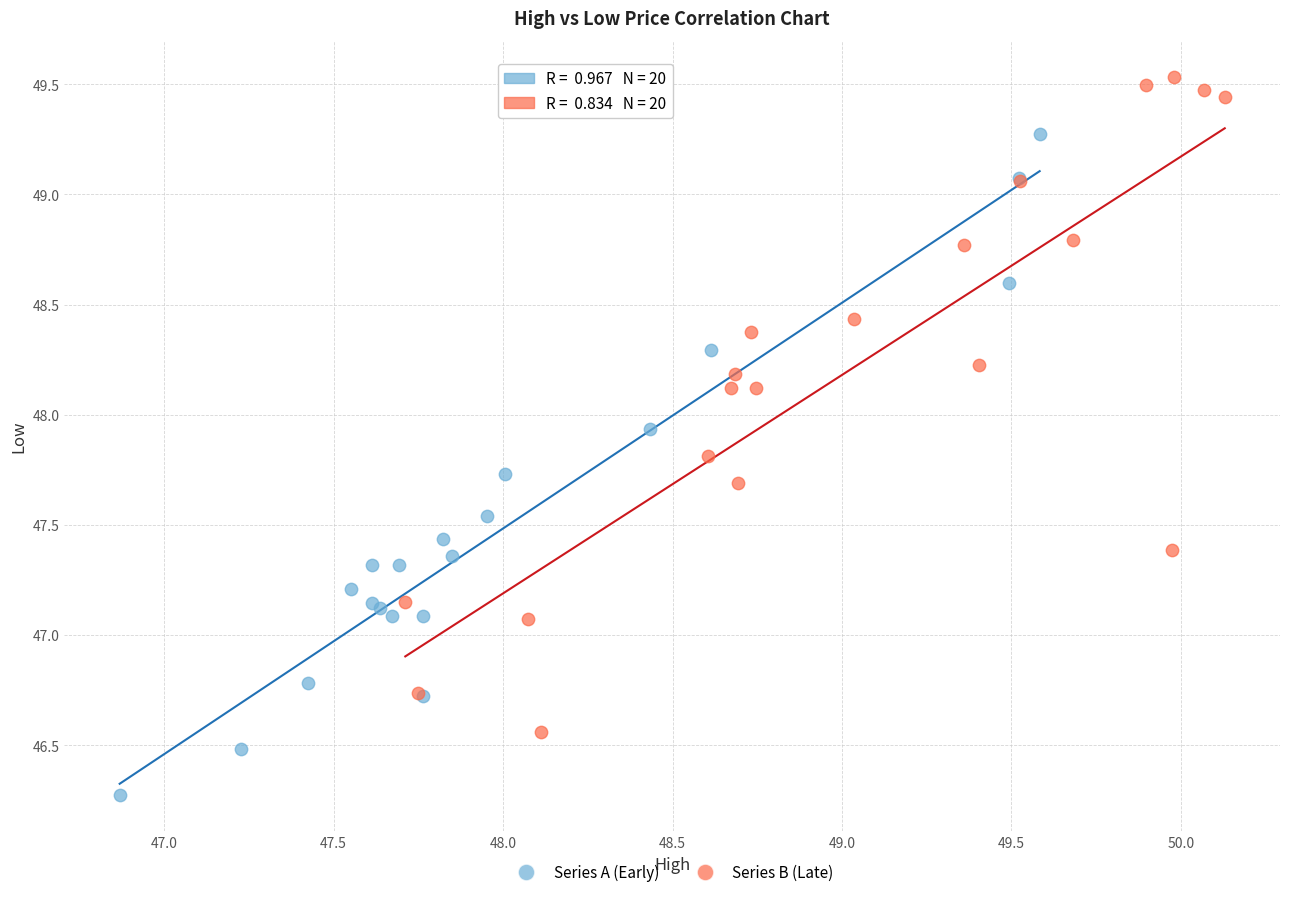

Which series contains the lowest Y value?

Series A (Early)